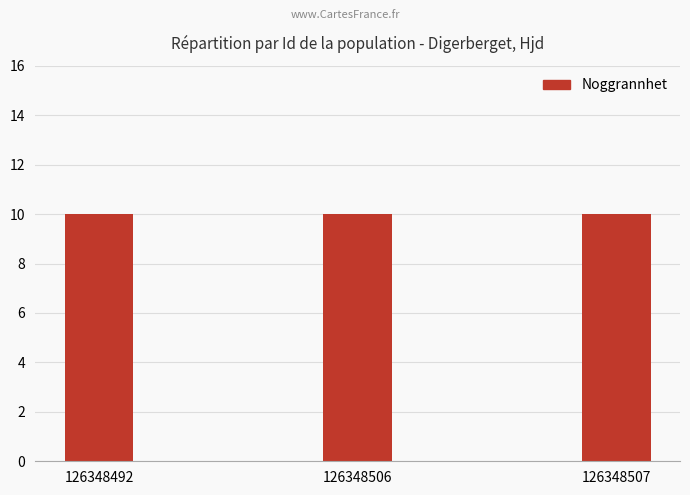

Which category has the lowest value in the TaxonId series?

126348492